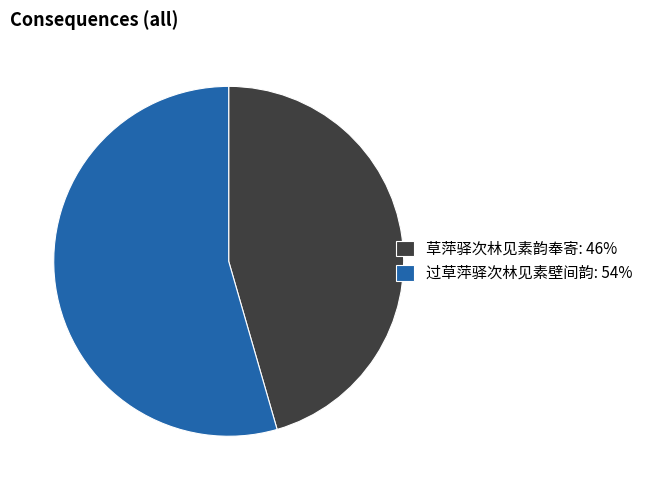

Approximately how many times larger is the value at 草萍驿次林见素韵奉寄: 46% compared to 过草萍驿次林见素壁间韵: 54%?

0.8